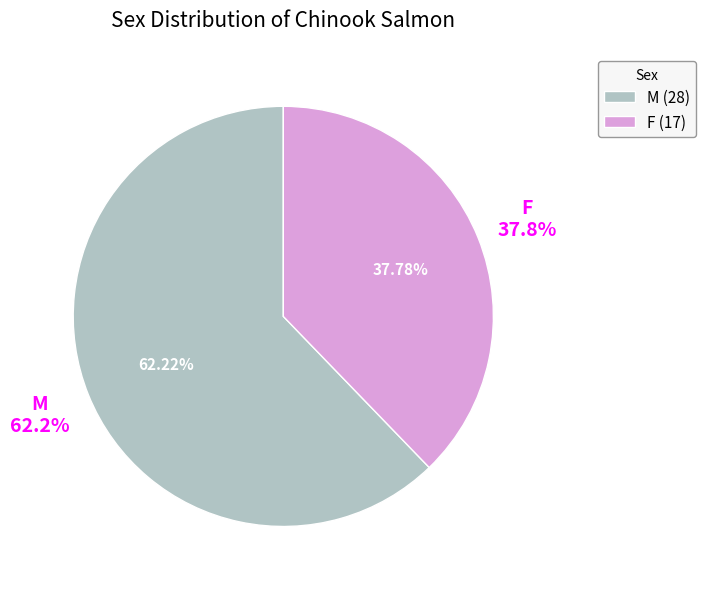

Is it true that M is 79% of the pie?

False